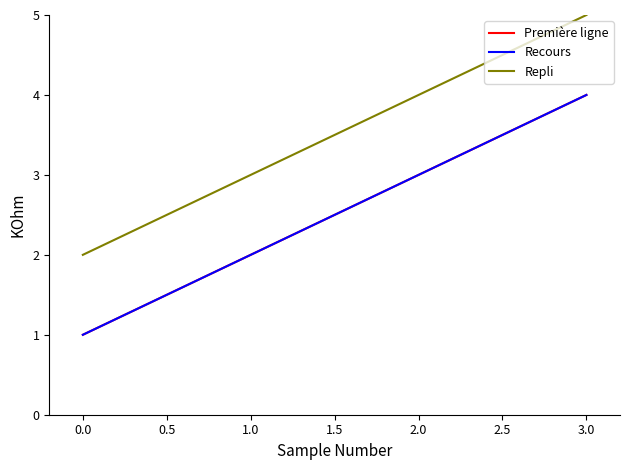

Which series has the widest spread of values?

Première ligne